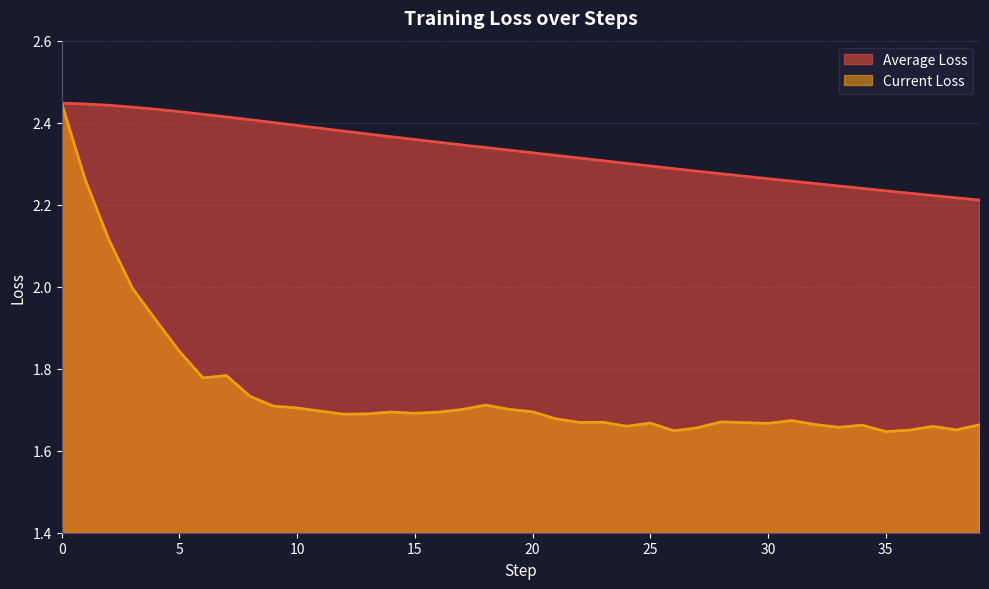

Rank the series by their maximum value, from lowest to highest.

Average Loss, Current Loss